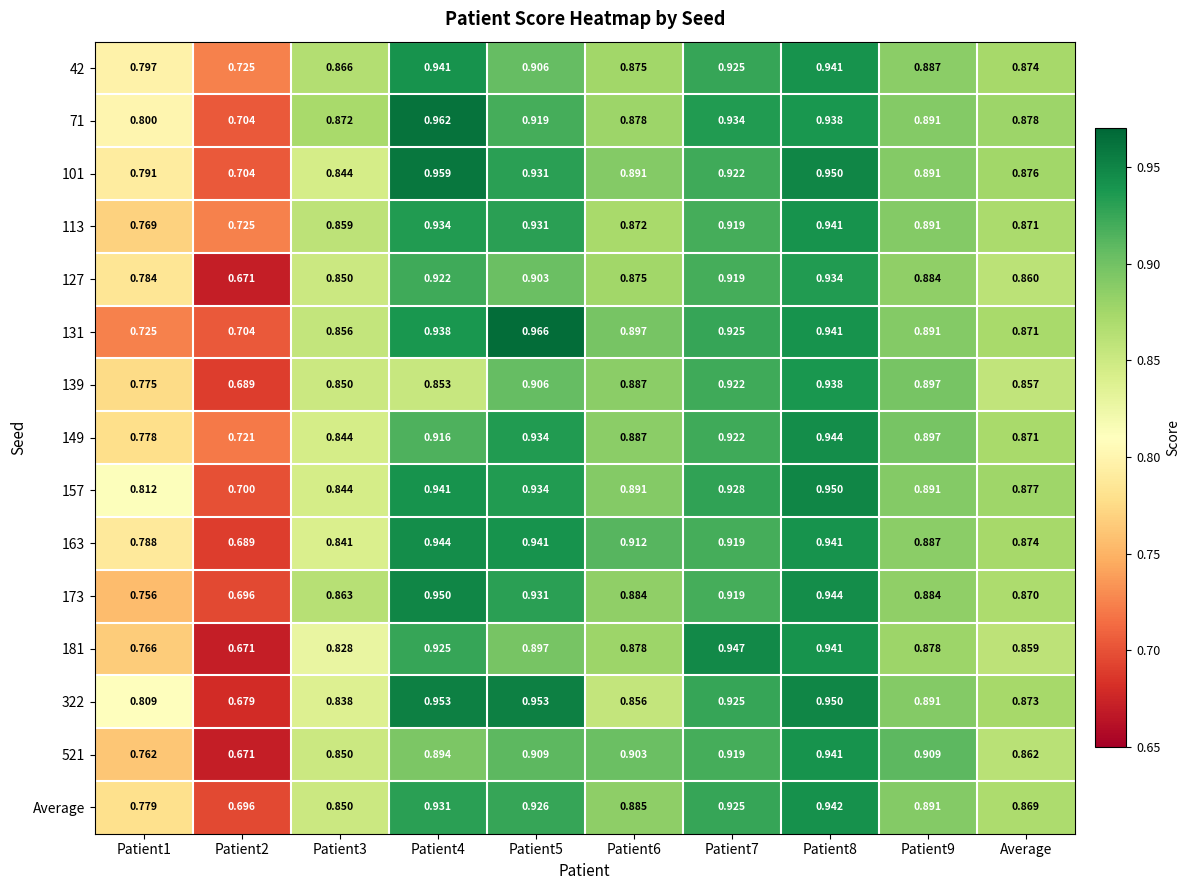

Is the value of 173 at Patient2 greater than the value of 101 at Patient4?

No